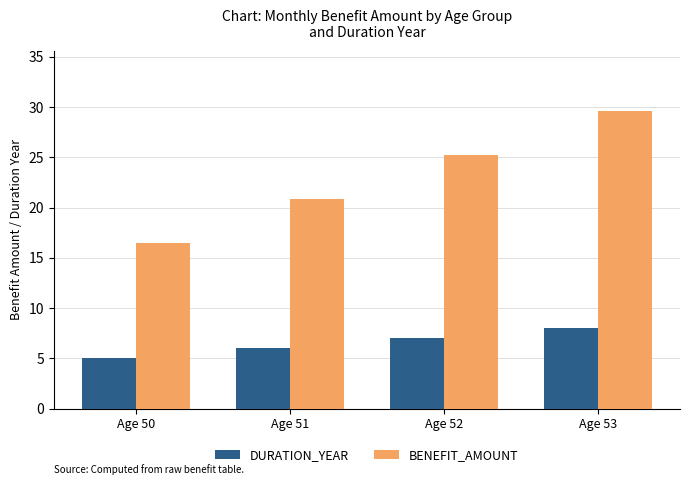

Rank the series by their maximum value, from lowest to highest.

DURATION_YEAR, BENEFIT_AMOUNT